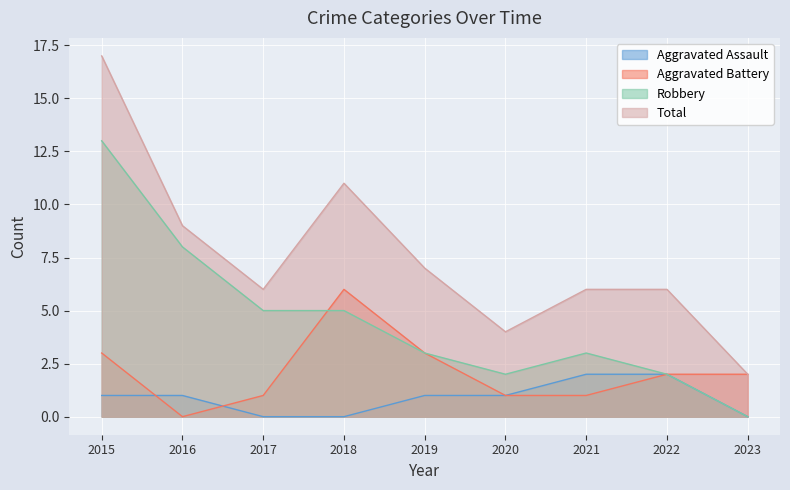

How many interior local valleys does the Aggravated Battery series have?

1